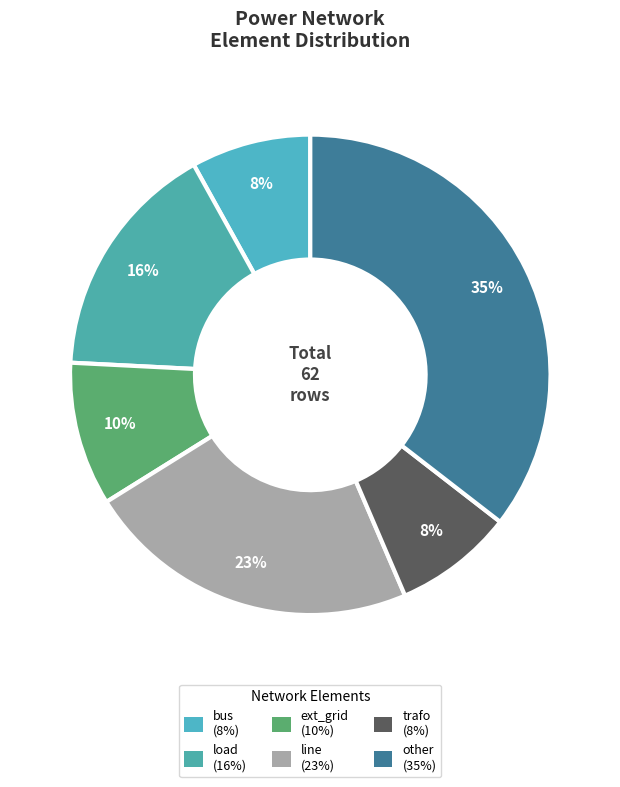

Is trafo the majority of the pie?

No